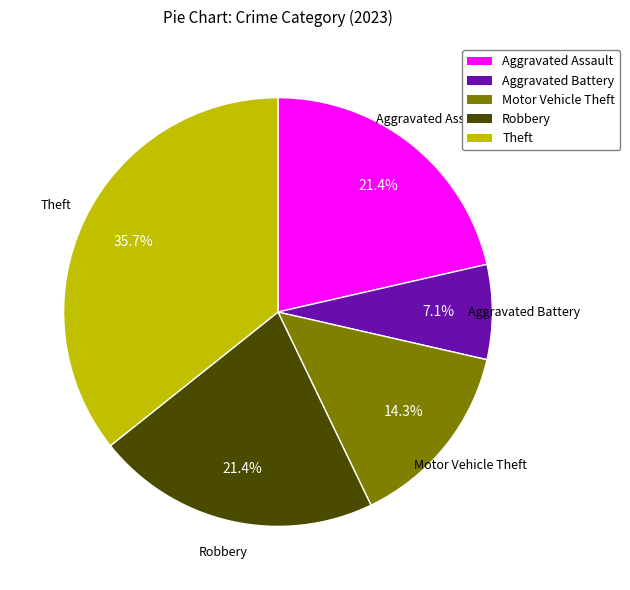

Does Robbery represent more than half of the total?

No